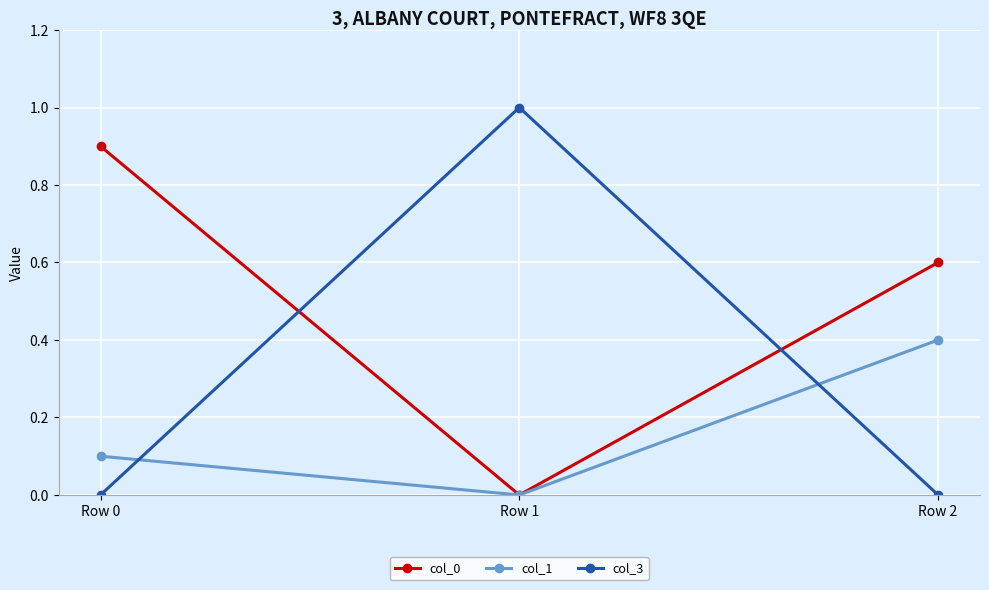

Which category has the highest value across all series?

Row 1